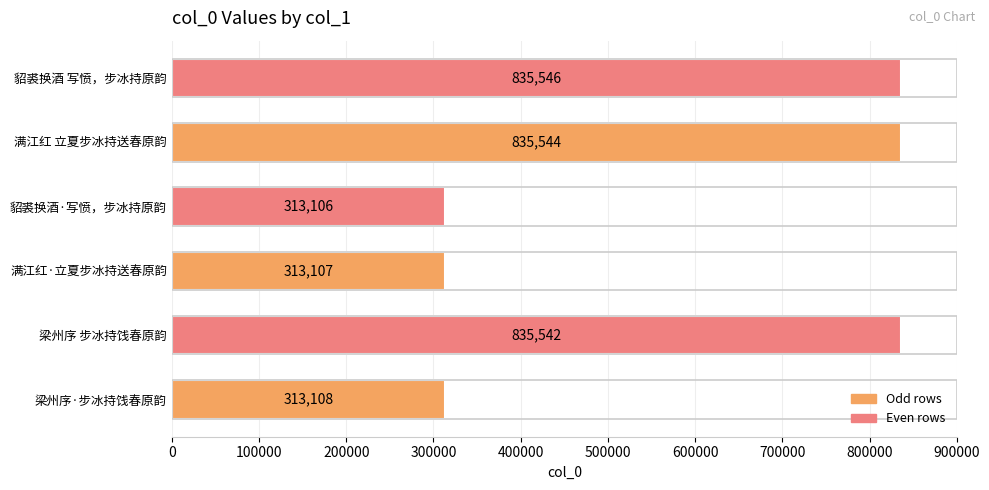

List the labels in order of value, smallest first.

貂裘换酒·写愤，步冰持原韵, 满江红·立夏步冰持送春原韵, 梁州序·步冰持饯春原韵, 梁州序 步冰持饯春原韵, 满江红 立夏步冰持送春原韵, 貂裘换酒 写愤，步冰持原韵